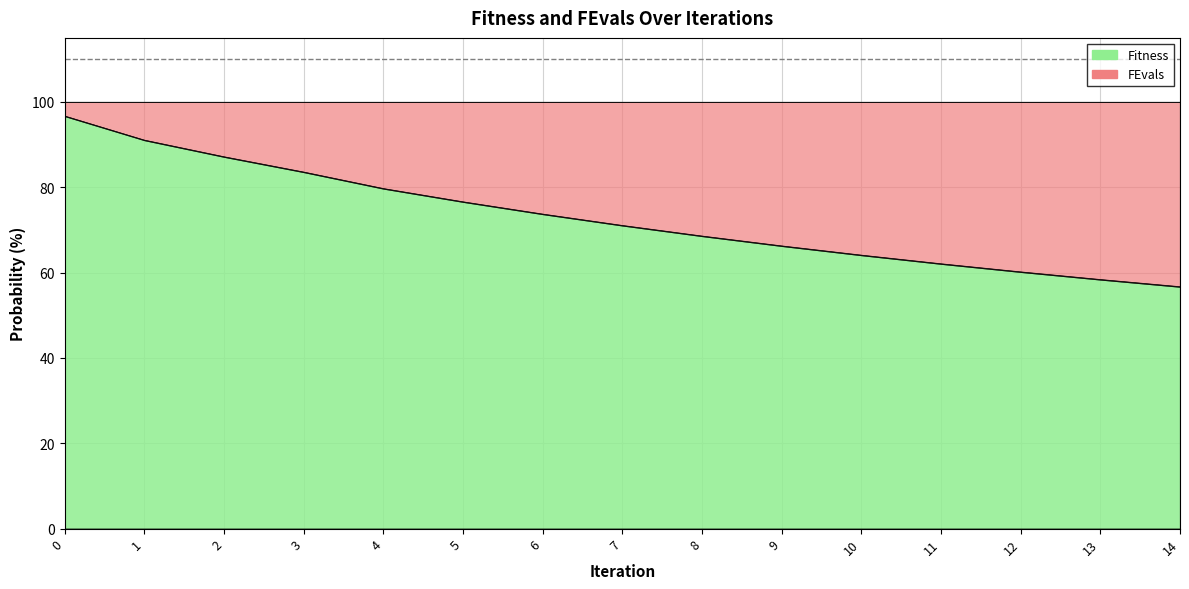

Reading left to right, list all the values displayed in this chart.

96.7	91.0	87.1	83.6	79.7	76.6	73.7	71.0	68.6	66.3	64.1	62.1	60.2	58.4	56.7